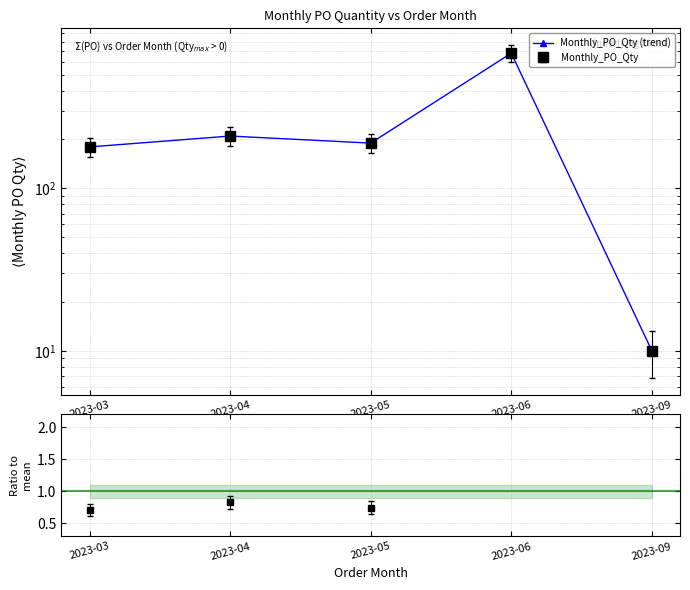

What is the minimum value shown in the chart?

10